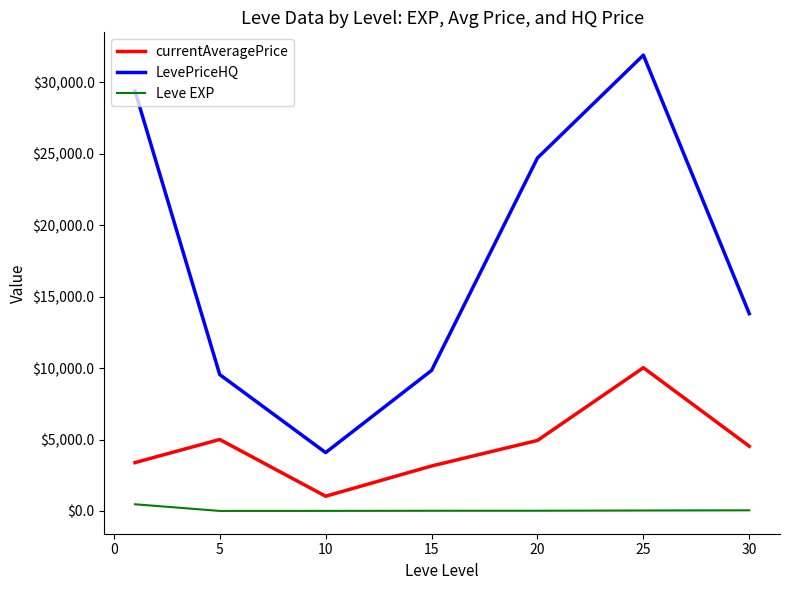

Which series has the largest range (max minus min)?

LevePriceHQ